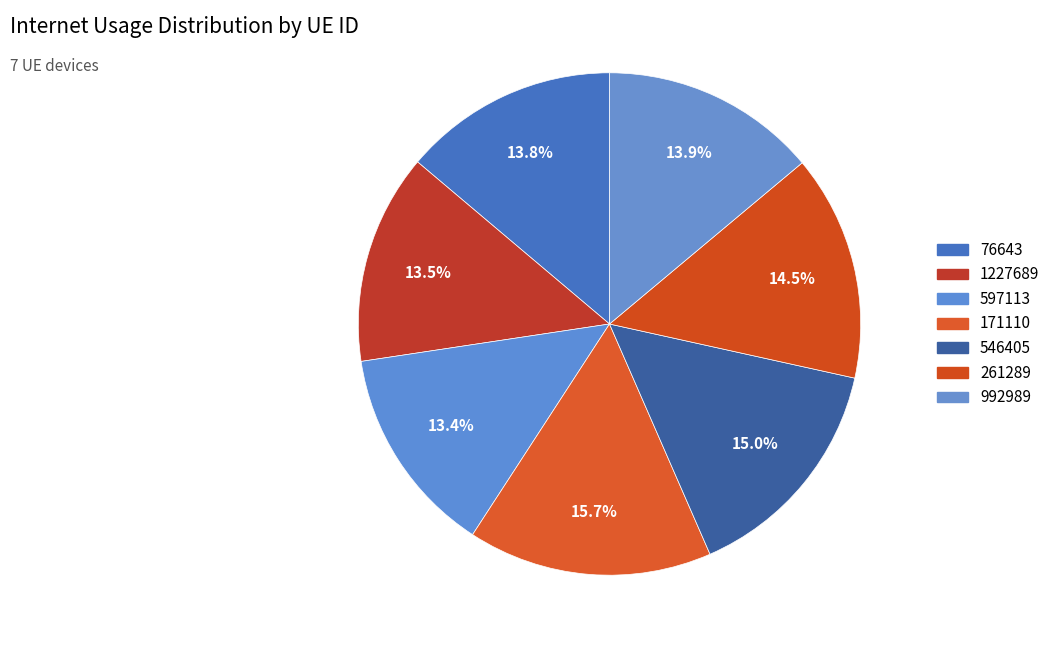

Does 1227689 represent more than half of the total?

No